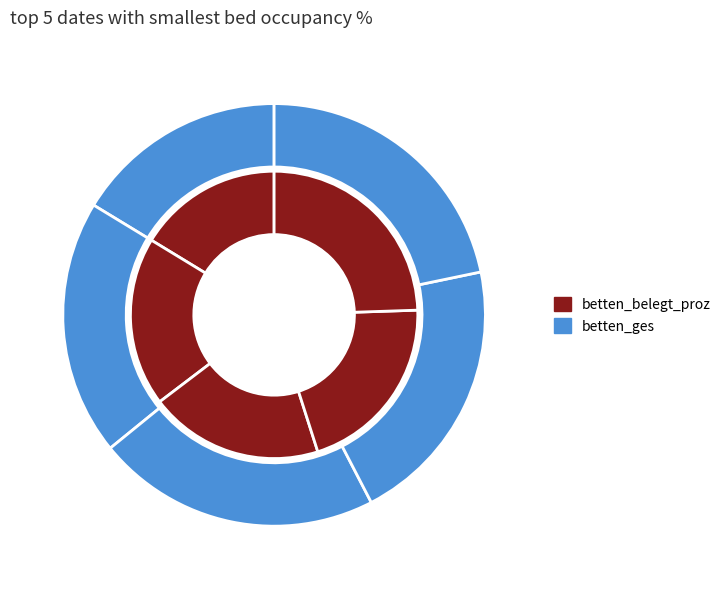

To the nearest percent, what is the difference between the largest and smallest slice percentages?

5%